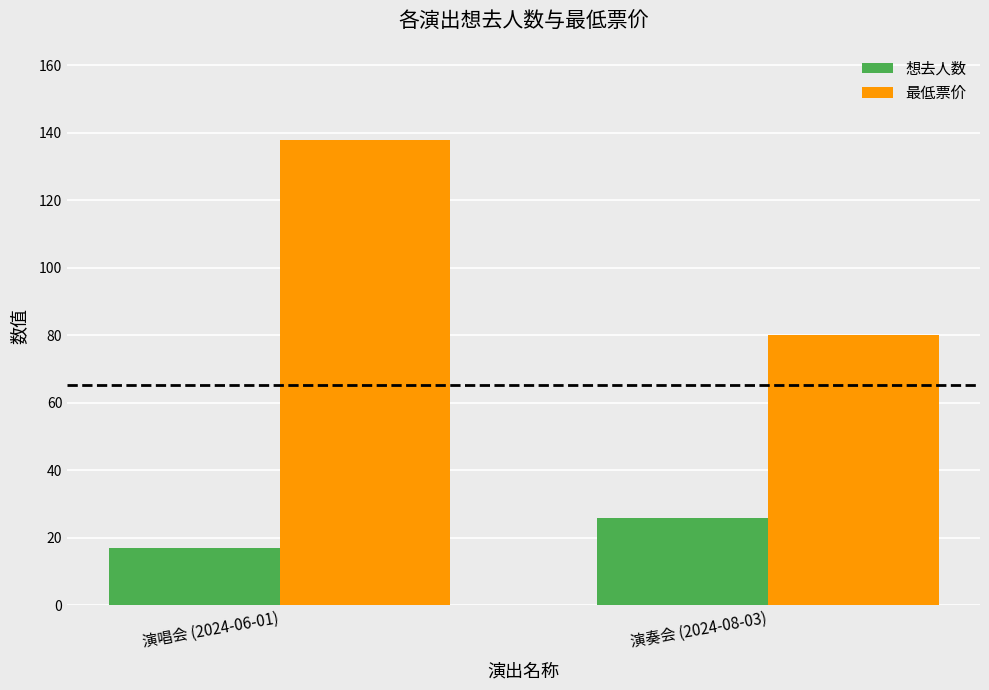

How many 最低票价 values are between 80 and 138?

2